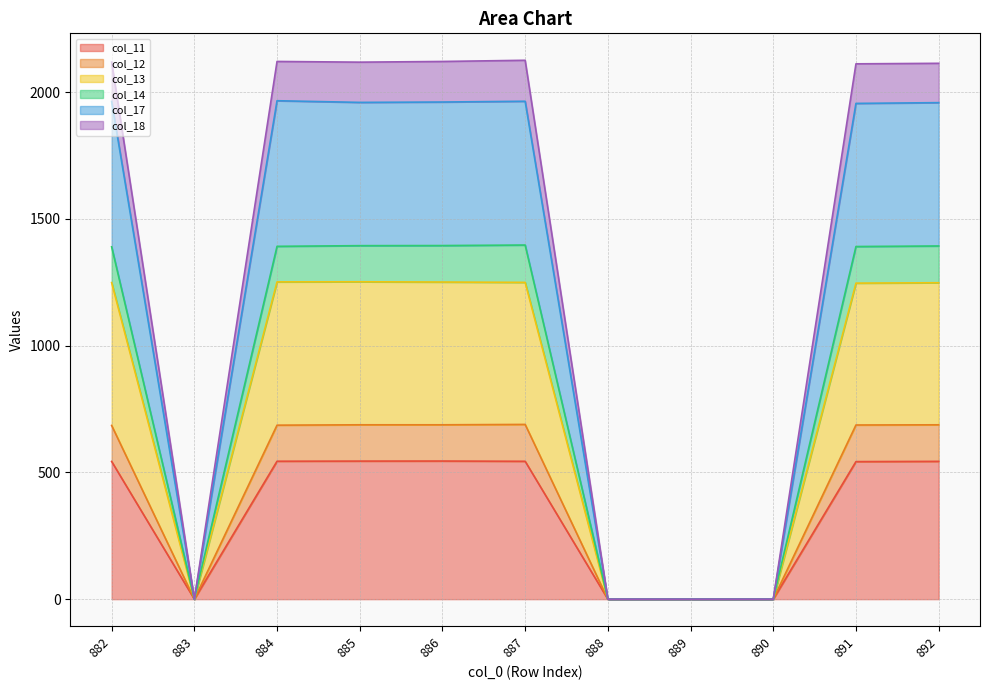

What is the total value across all series at 891?

2112.1